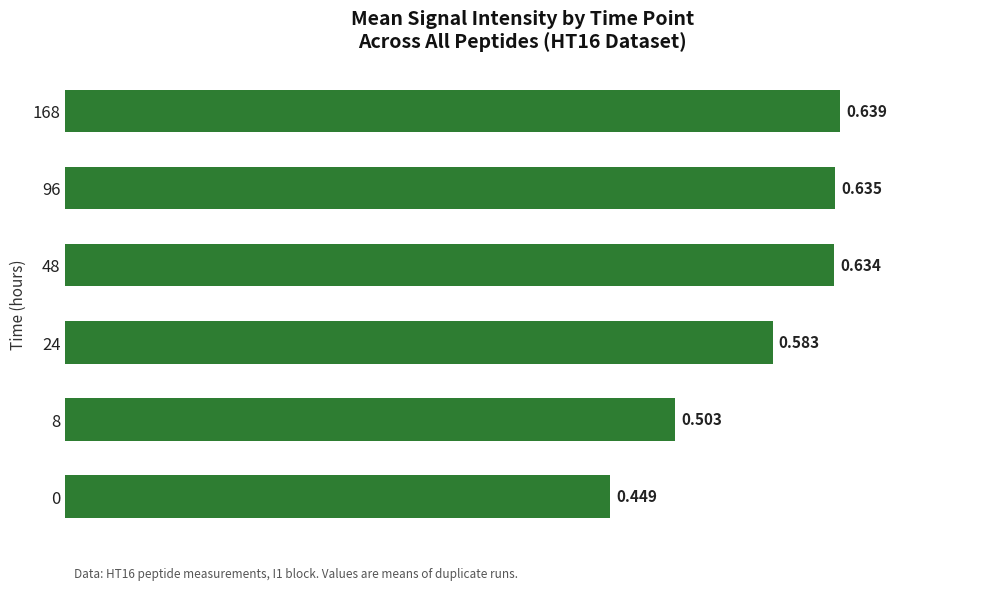

How many values are between 0 and 1?

6